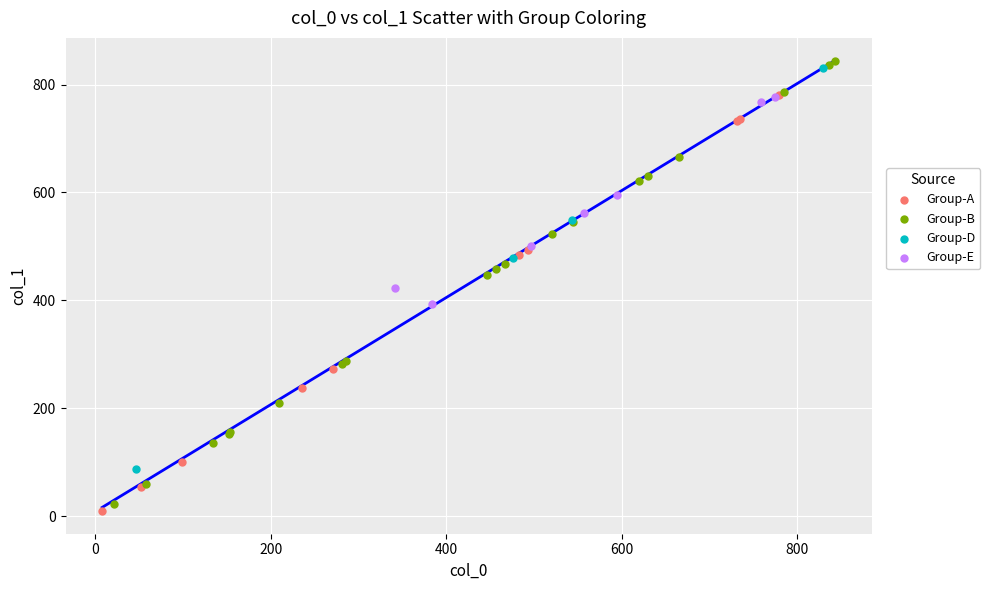

Which series has the largest Y range (max minus min)?

Group-B